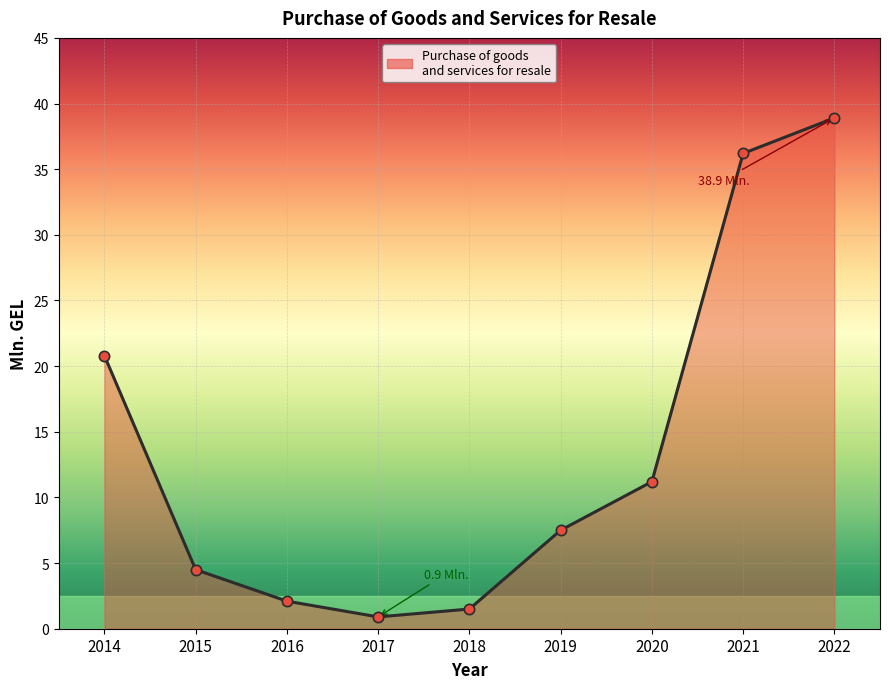

What is the change in value from 2016 to 2020?

+9.1